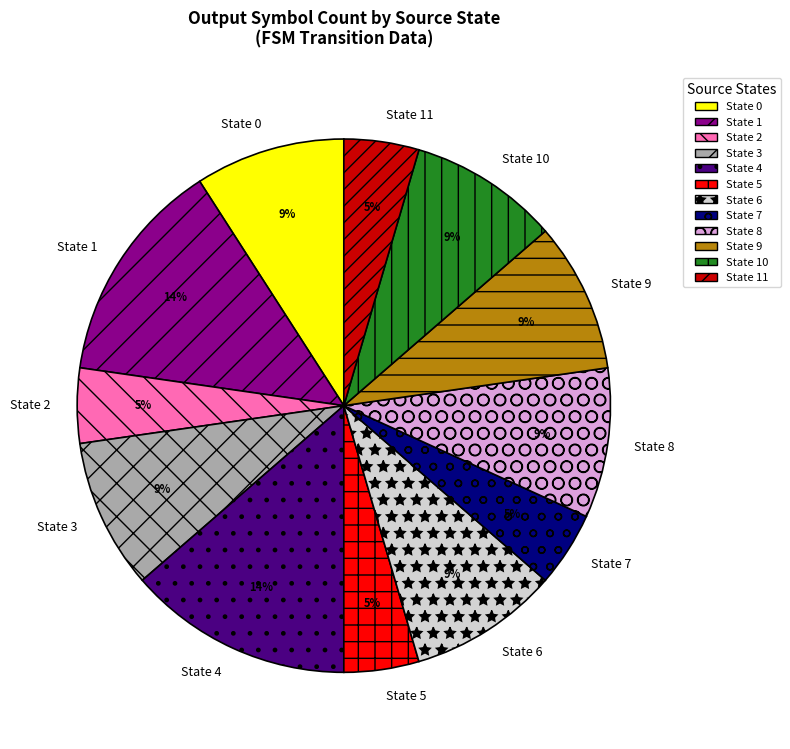

To the nearest percent, what is the average slice percentage?

8%